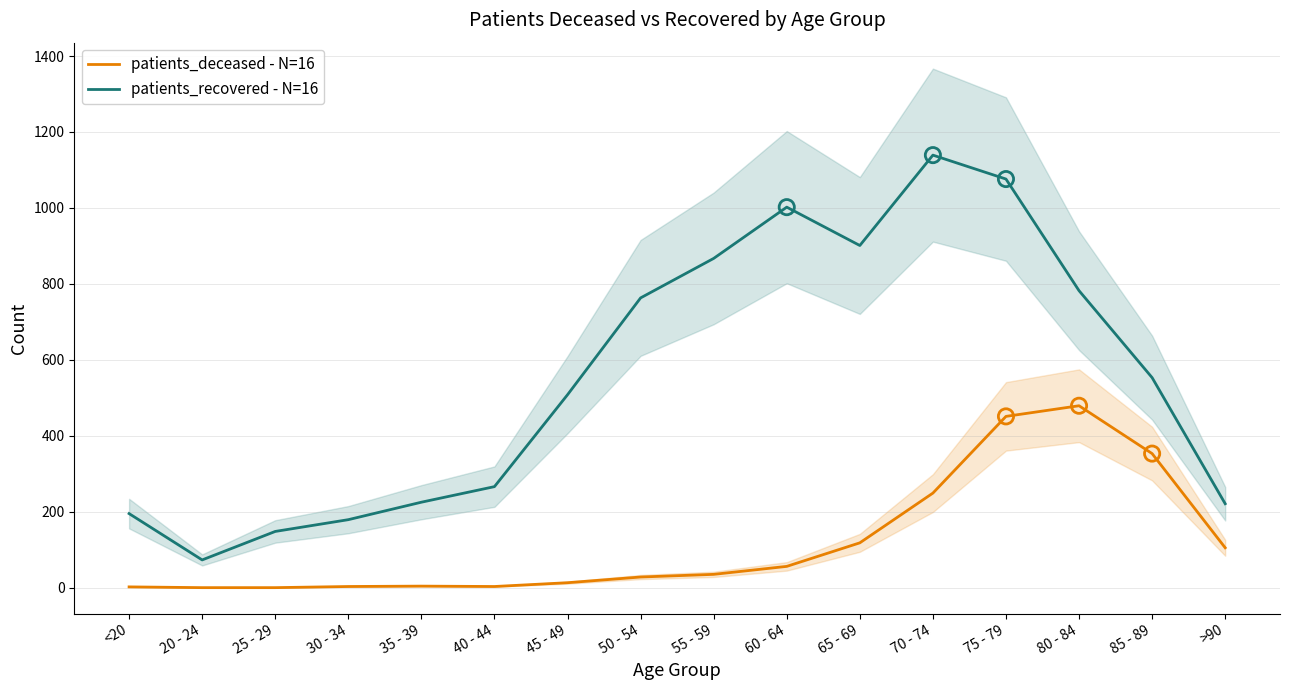

Which series reaches the minimum Y coordinate?

patients_deceased - N=16